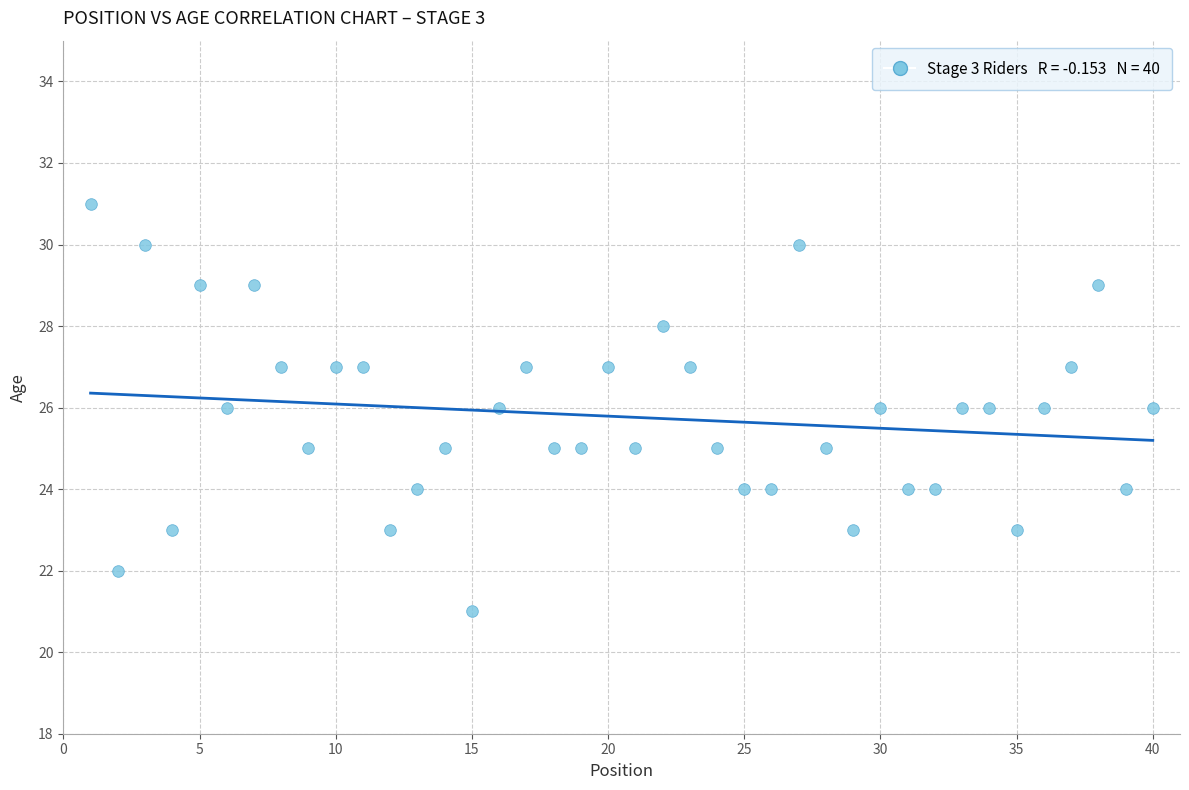

What is the range of X values (max minus min)?

39